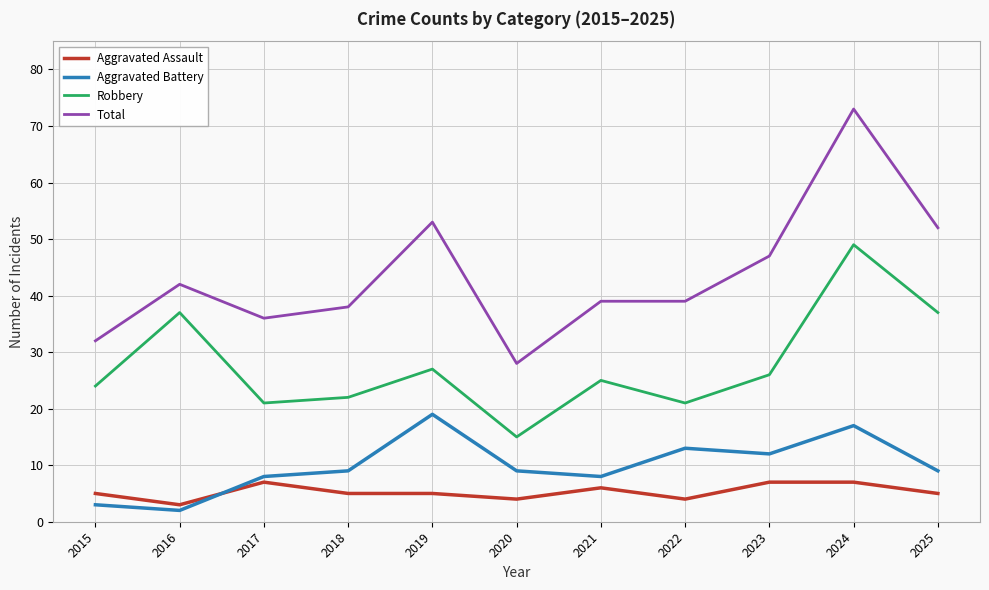

What is the minimum value for Robbery?

15